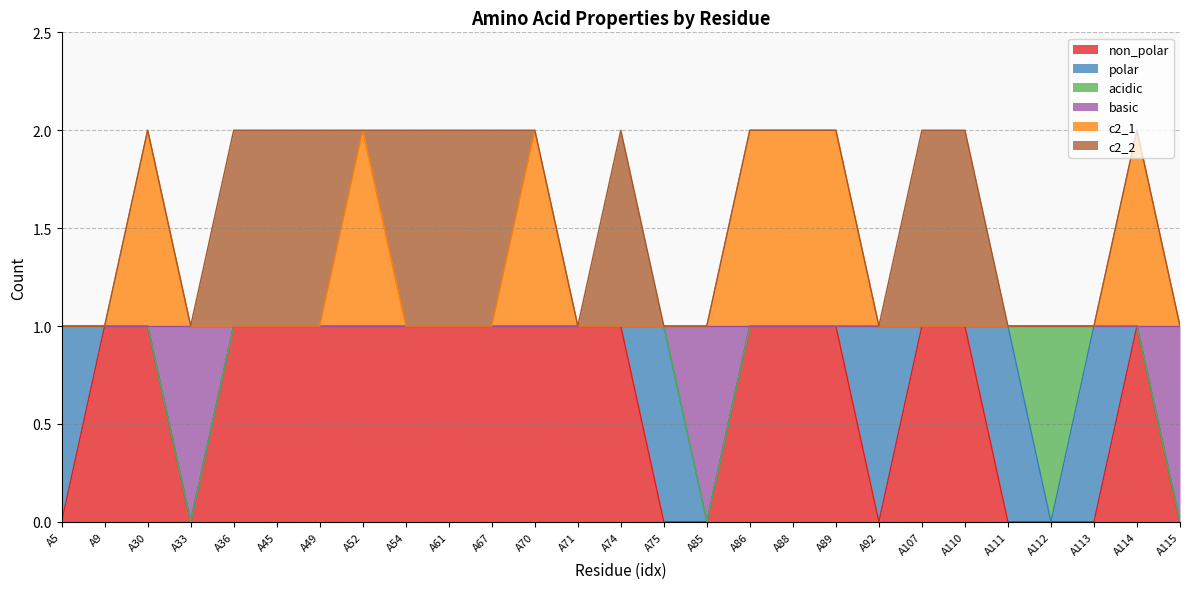

Where is the first local minimum for basic?

A33